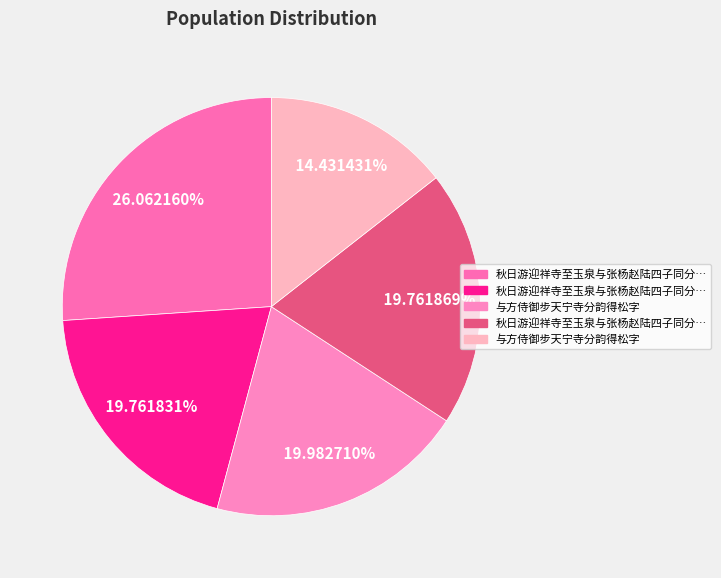

To the nearest percent, what is the difference between the largest and smallest slice percentages?

12%